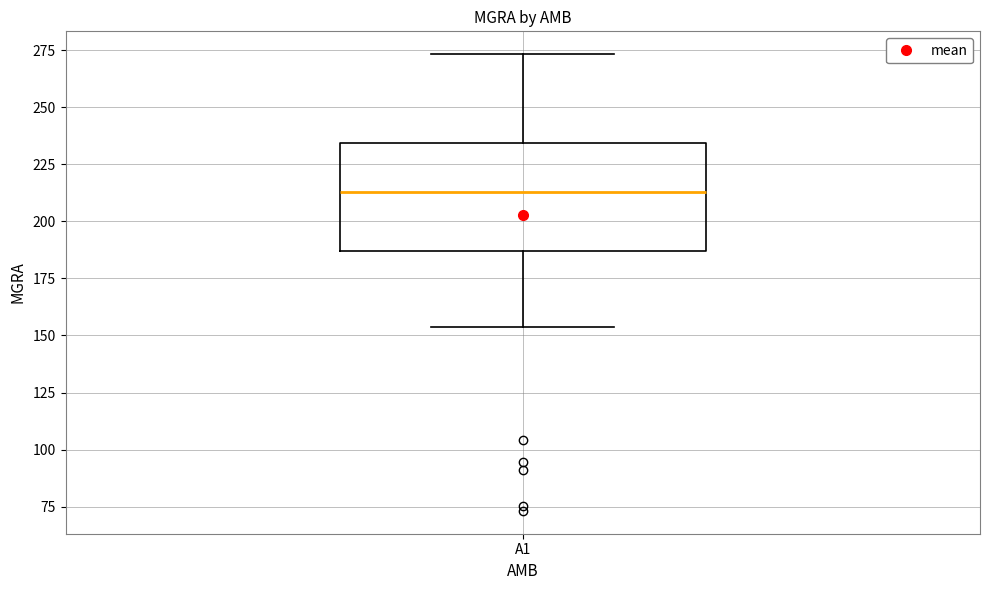

Read this box plot against the y-axis: the position of the median line, the range covered by the box, and the ends of both whiskers. The values are not printed on the chart, so give them approximately, as read against the axis.

median 215, box 185 to 235, whiskers 155 to 275